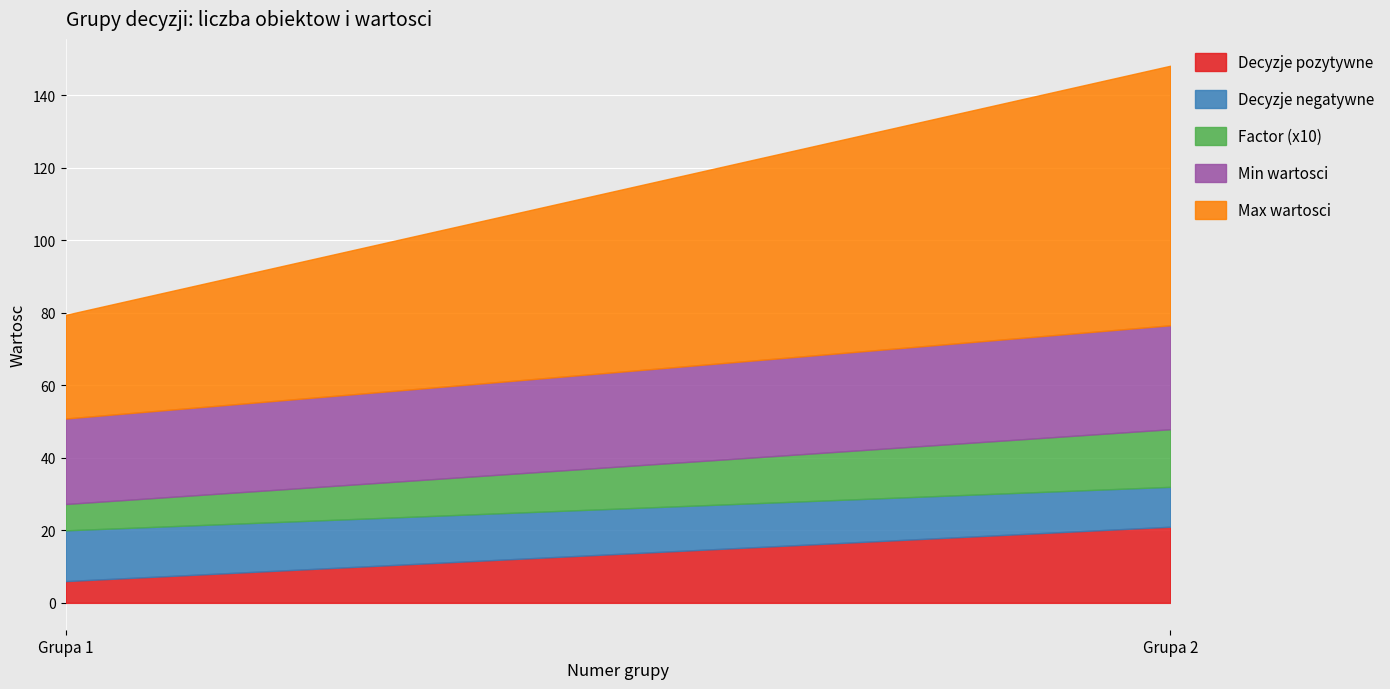

What is the total value across all series at Grupa 2?

148.1